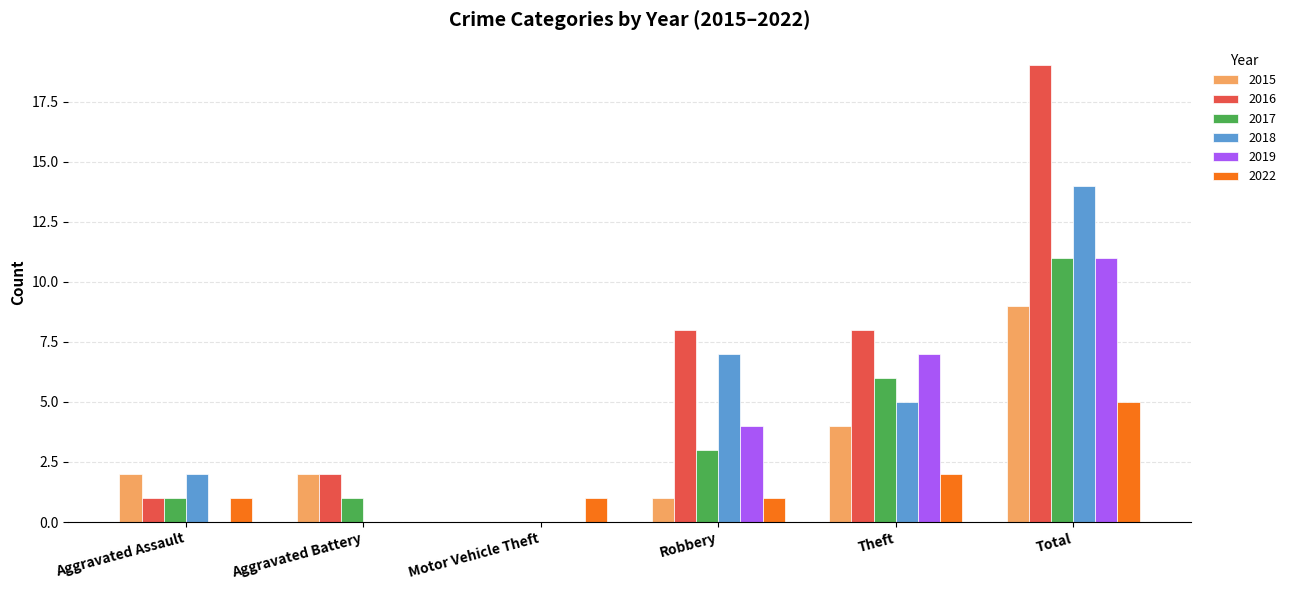

True or false: 2018 has a value of 8 at Theft.

False